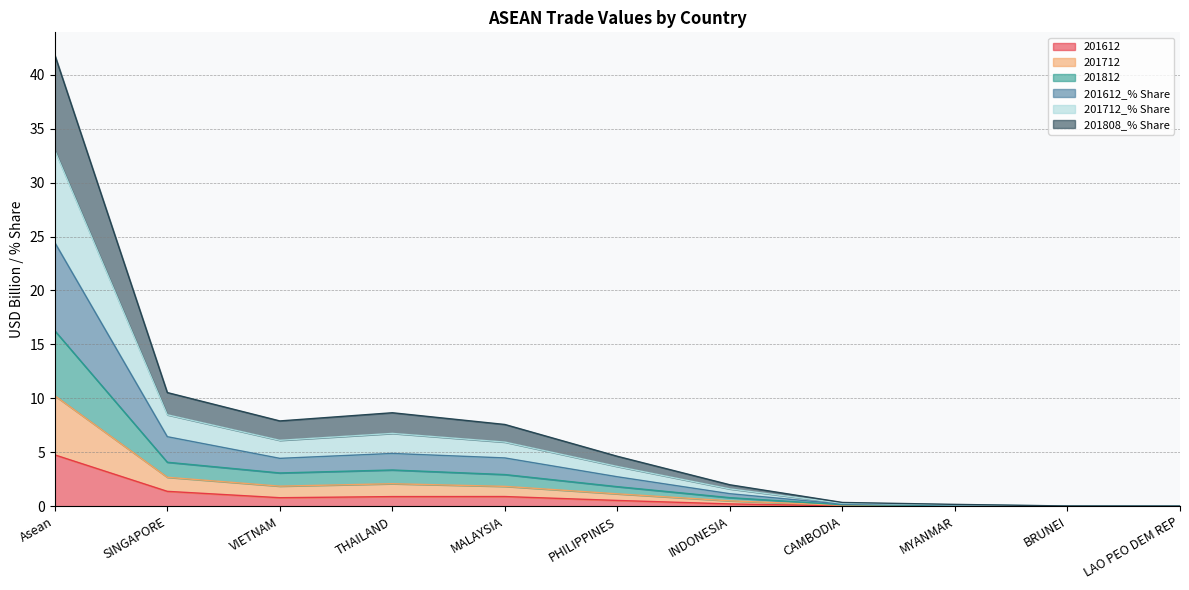

The 201812 series shows 0.5 at CAMBODIA. True or false?

False